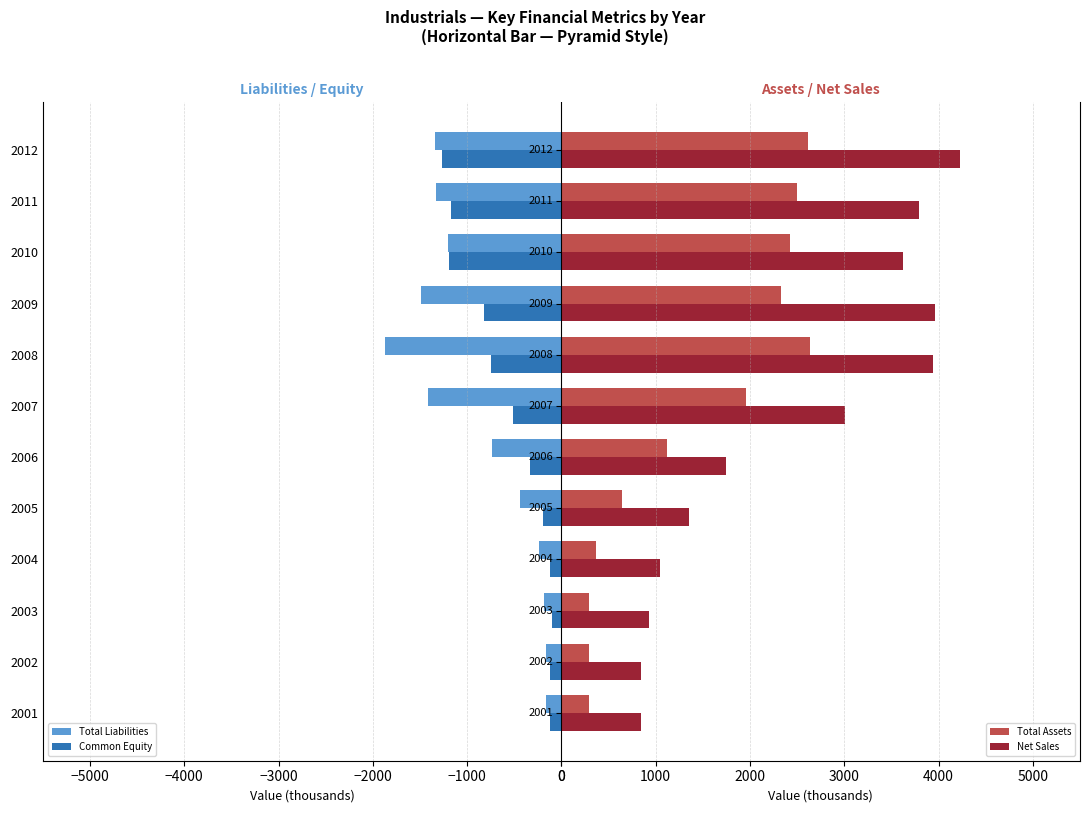

What is the value of the Total Assets bar at the 7th from the left?

1952.8